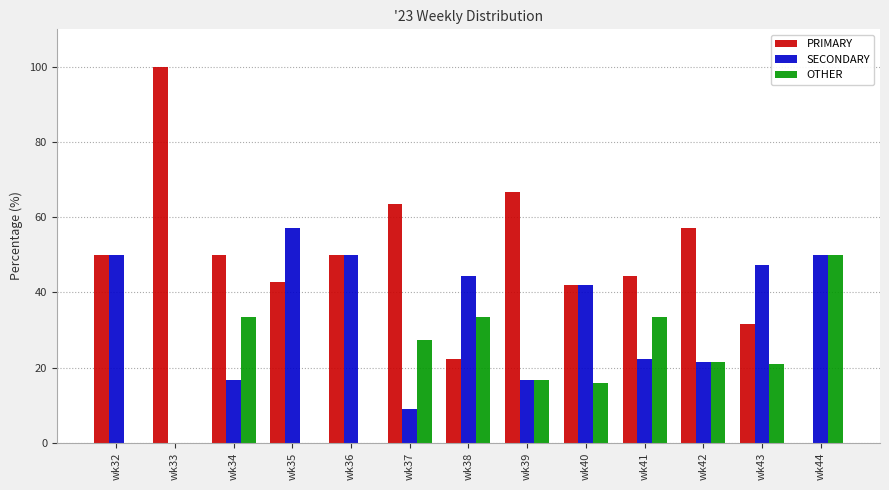

Which series changed the most between wk36 and wk42?

SECONDARY